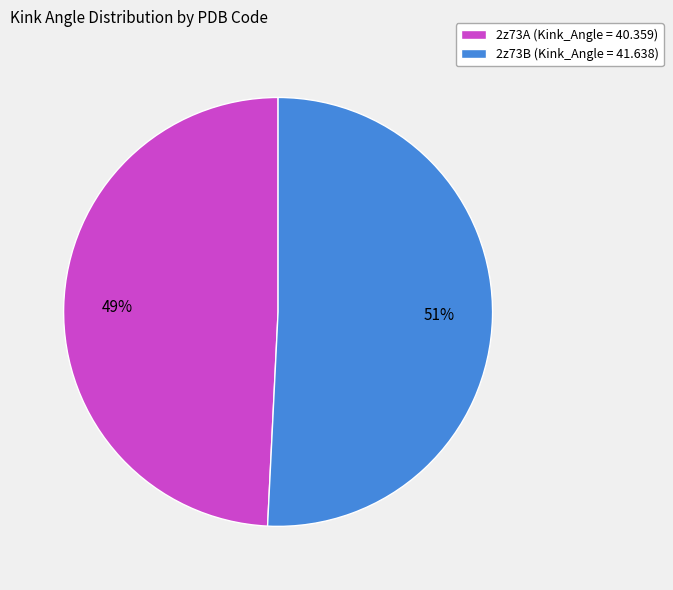

How many segments does this pie chart have?

2